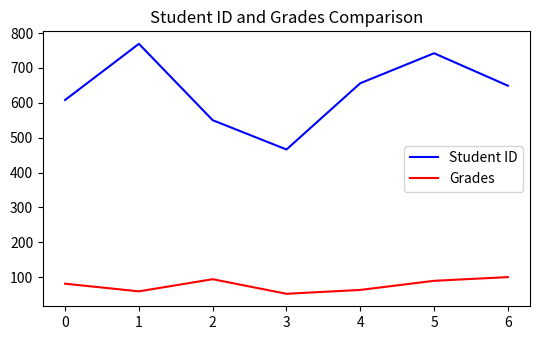

True or false: Grades and Student ID cross at least once.

False